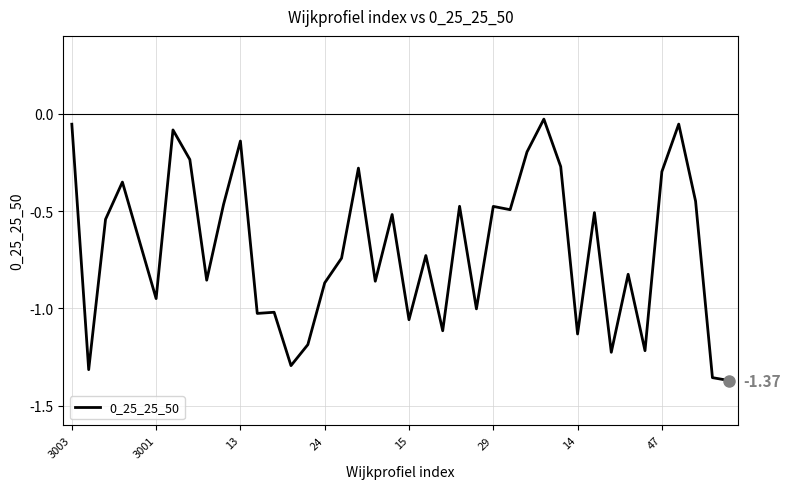

What is the difference between the maximum and minimum values?

1.3